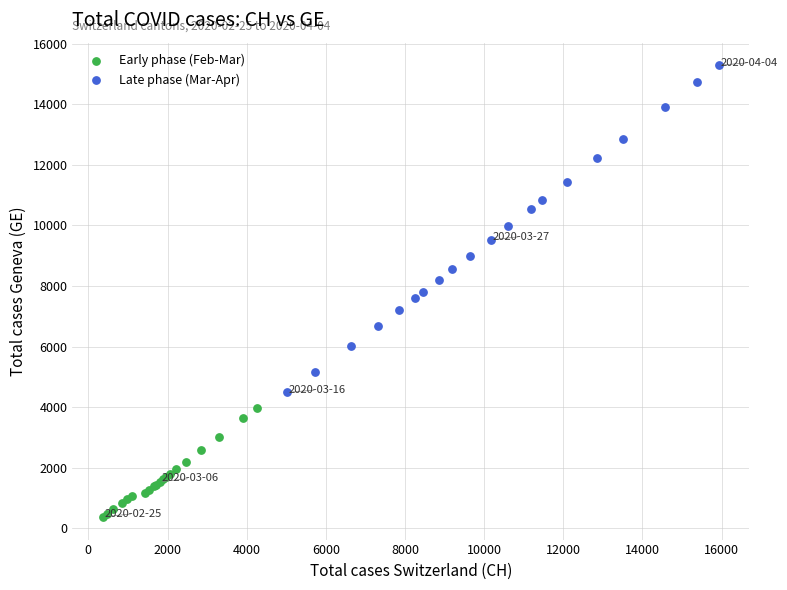

Which series has the widest spread of Y values?

Late phase (Mar-Apr)